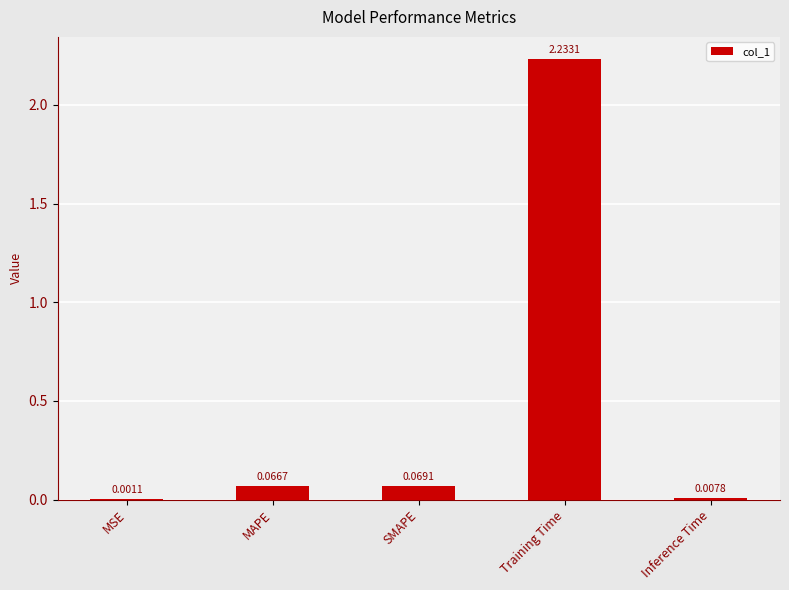

What is the sum of all values?

2.4